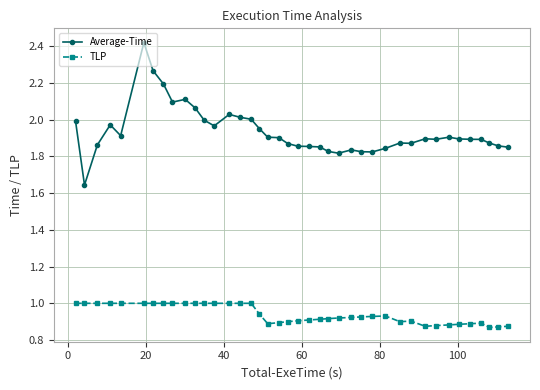

True or false: Average-Time has more than 0 interior local peaks.

True